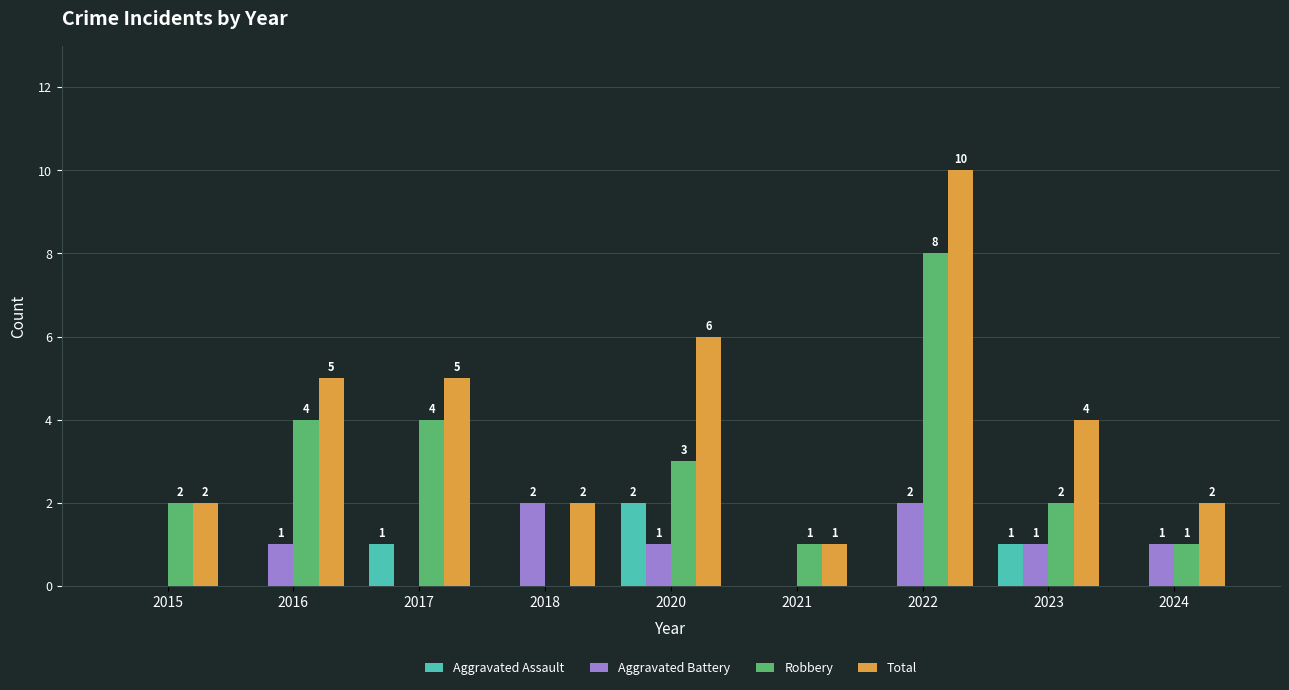

What is the difference between the Total values at 2020 and 2023?

2